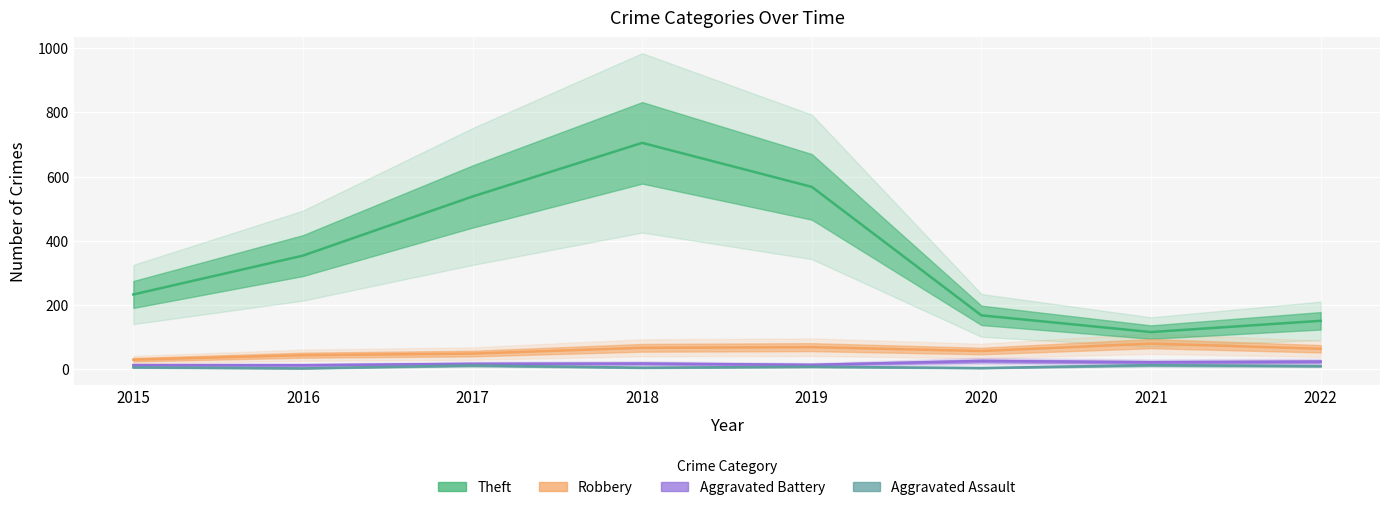

What are all the series names shown in the legend?

Theft, Robbery, Aggravated Battery, Aggravated Assault